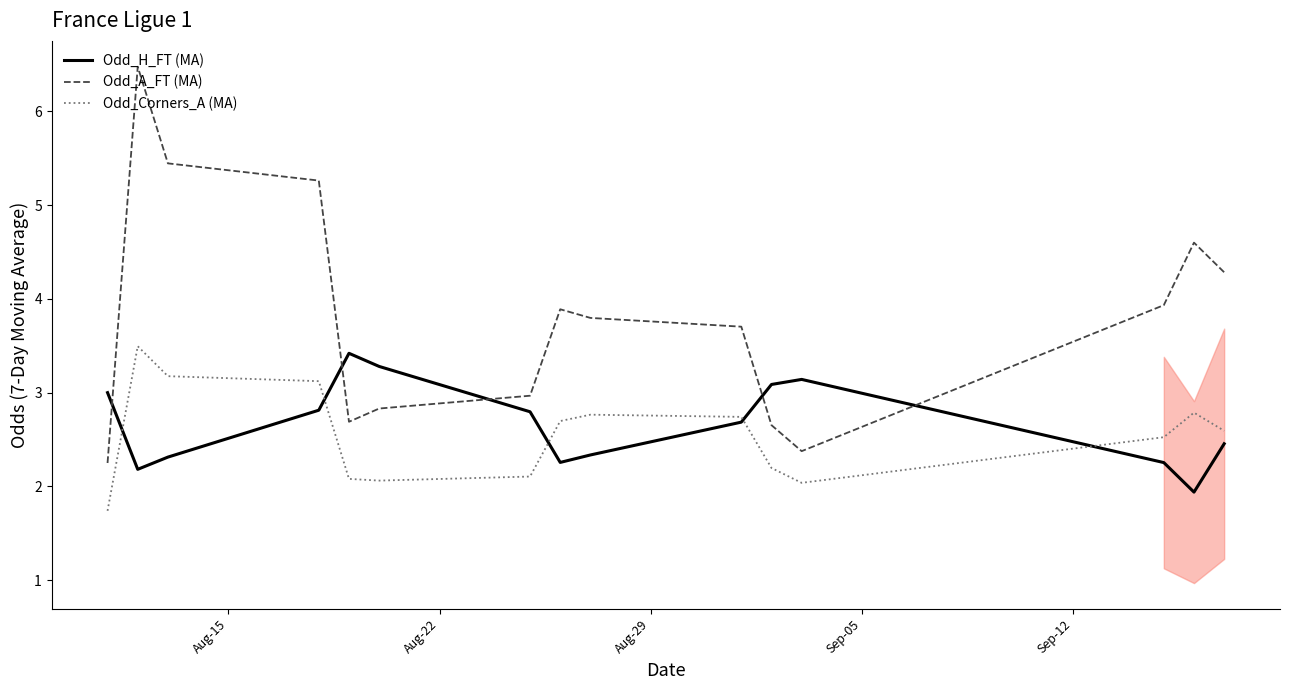

What is the lowest value of the Odd_Corners_A (MA) series?

1.7